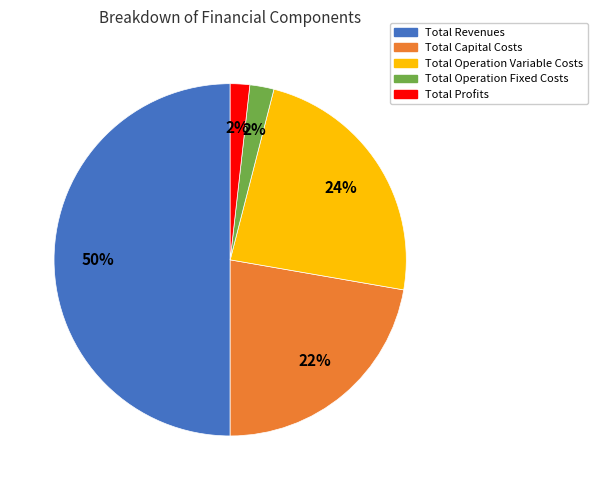

What is the largest slice in the pie chart?

Total Revenues